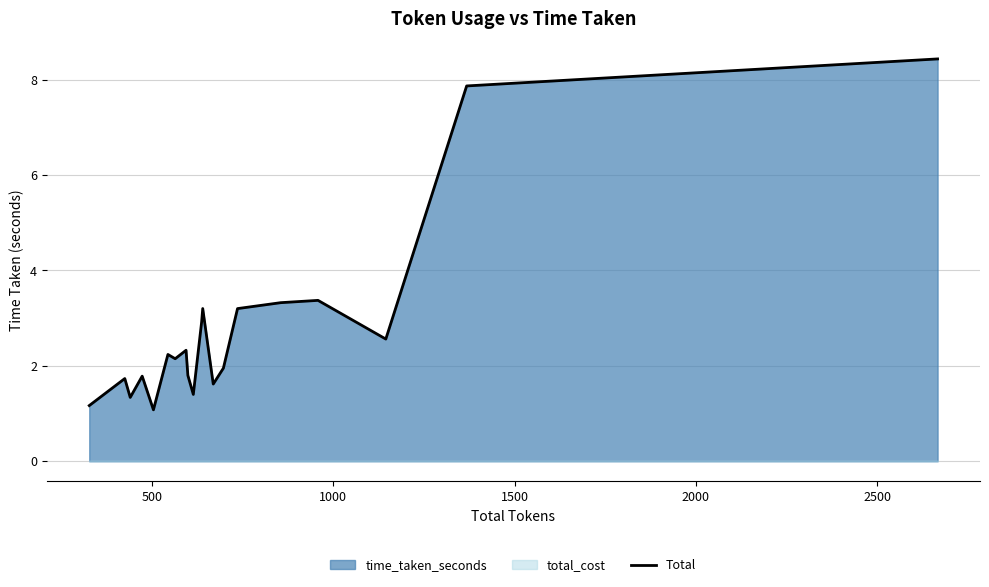

What is the maximum value for Total?

8.4